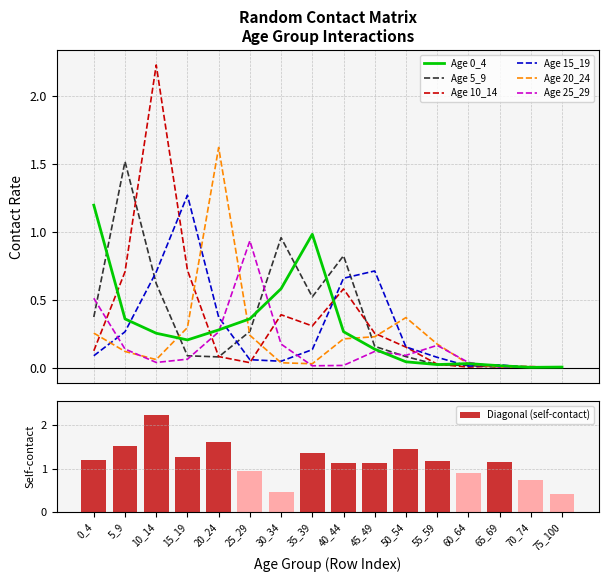

What is the total value across all series at 30_34?

2.2